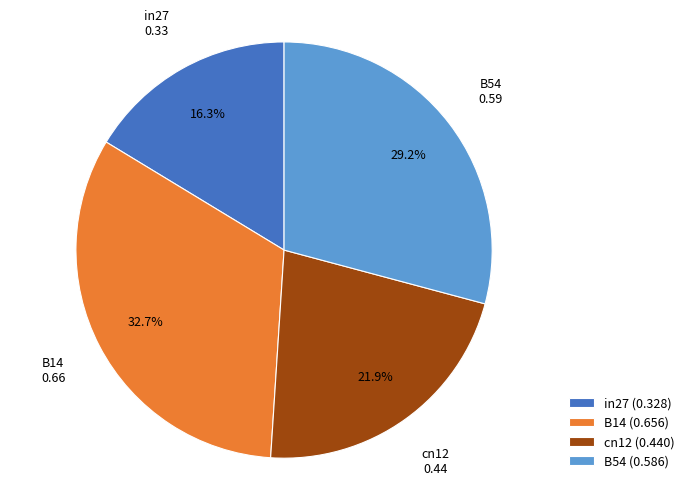

Rank the categories by value from lowest to highest.

in27 (0.328), cn12 (0.440), B54 (0.586), B14 (0.656)